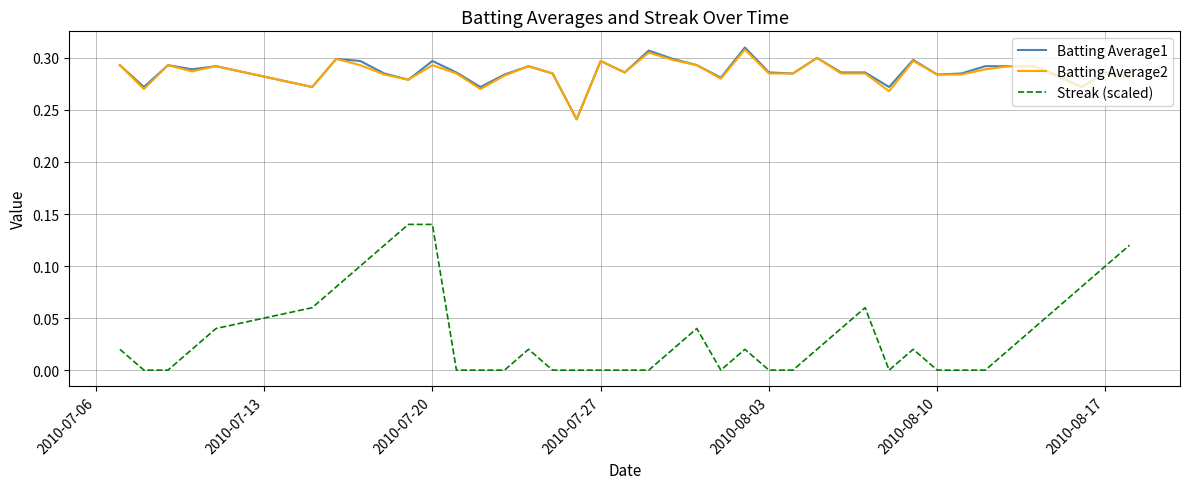

True or false: Streak (scaled) and Batting Average1 intersect in this chart.

False